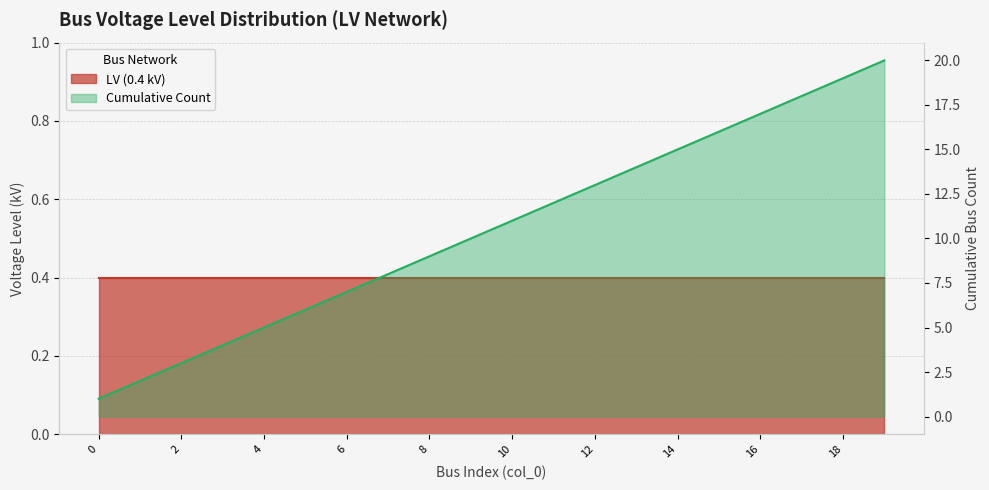

The chart shows a value of 2 at 1. True or false?

True